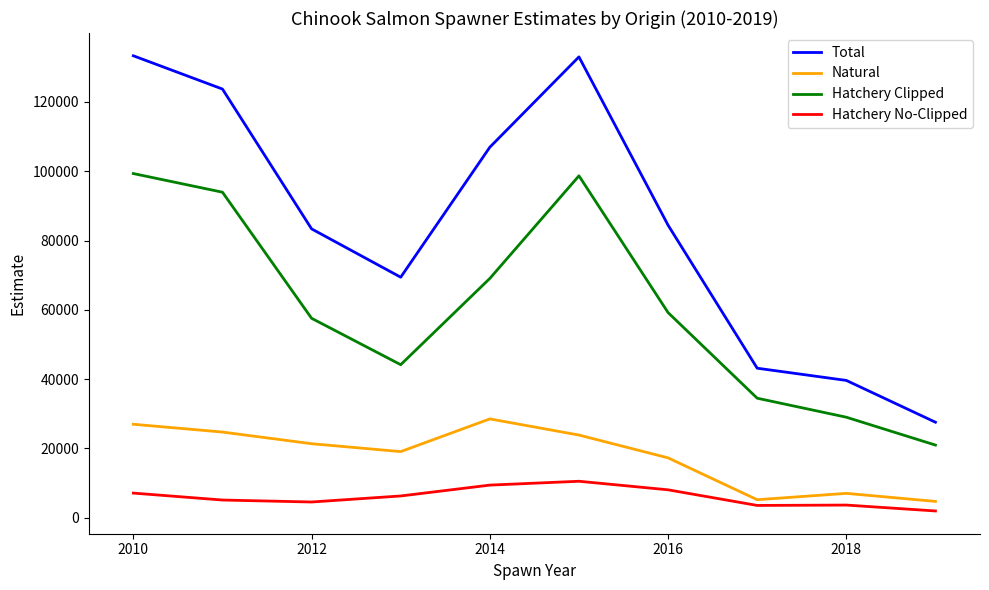

List the series in order of their peak value, highest first.

Total, Hatchery Clipped, Natural, Hatchery No-Clipped